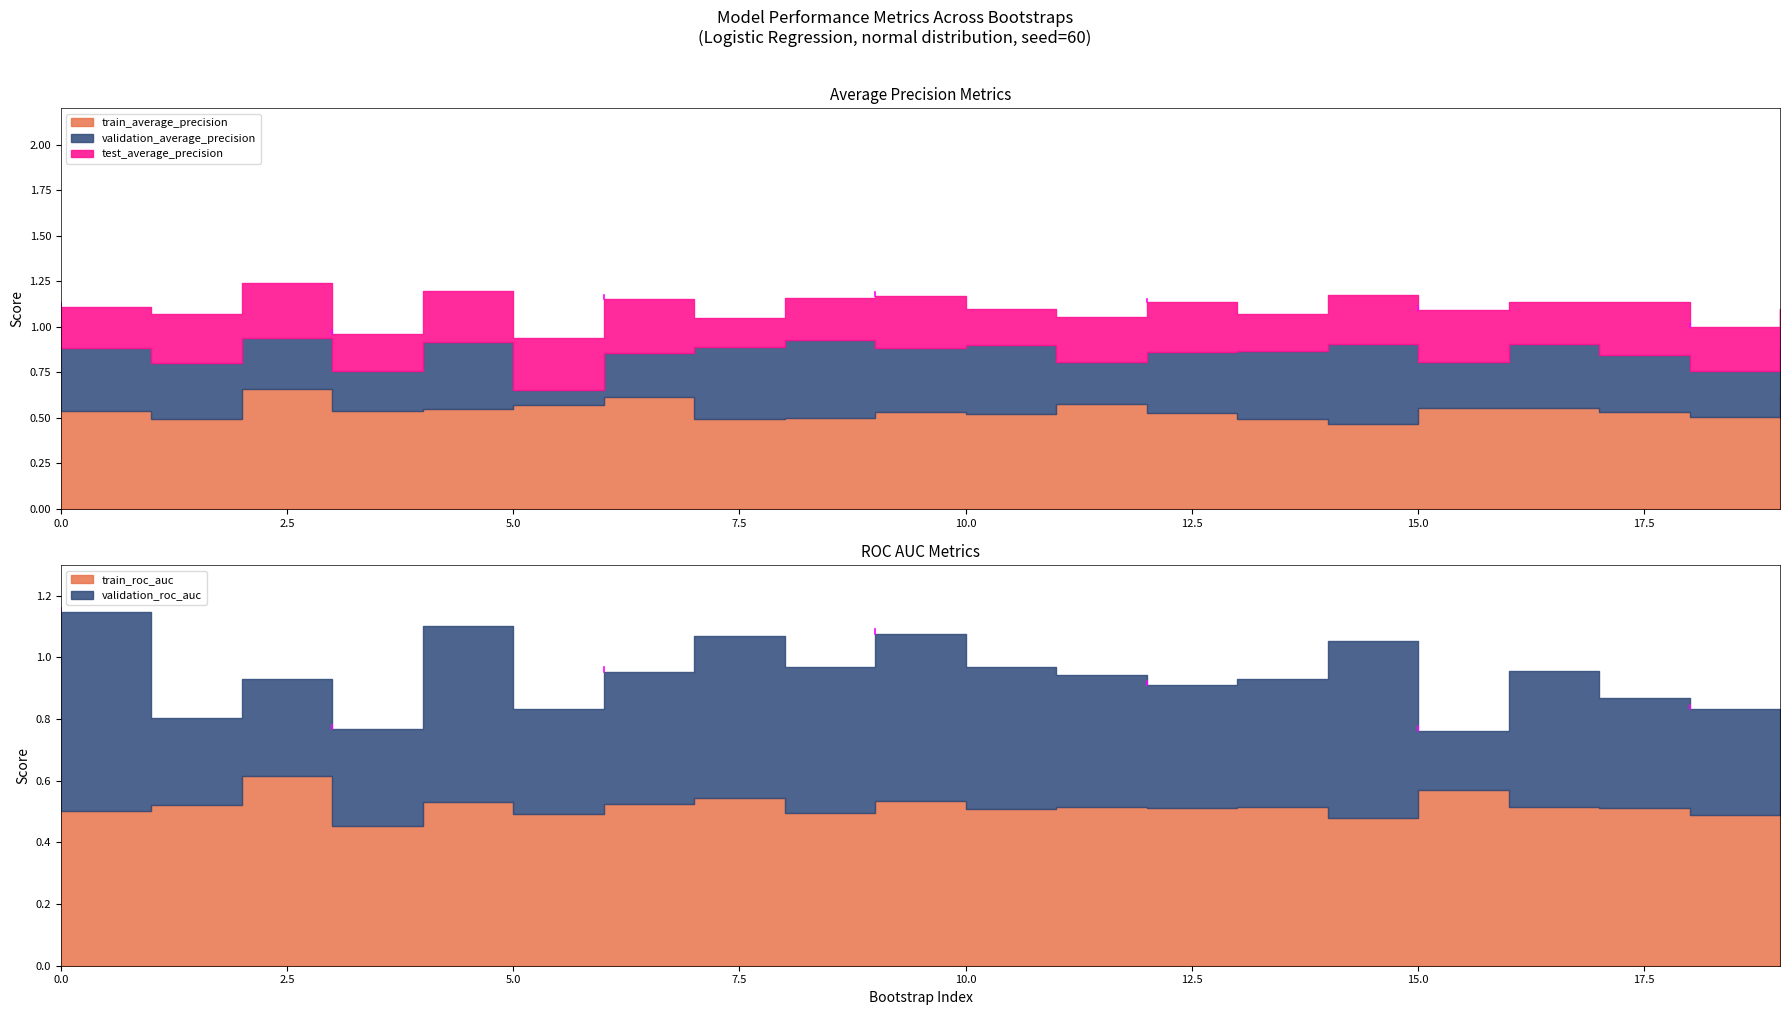

Is it true that validation_roc_auc equals 1.3 at 0?

False